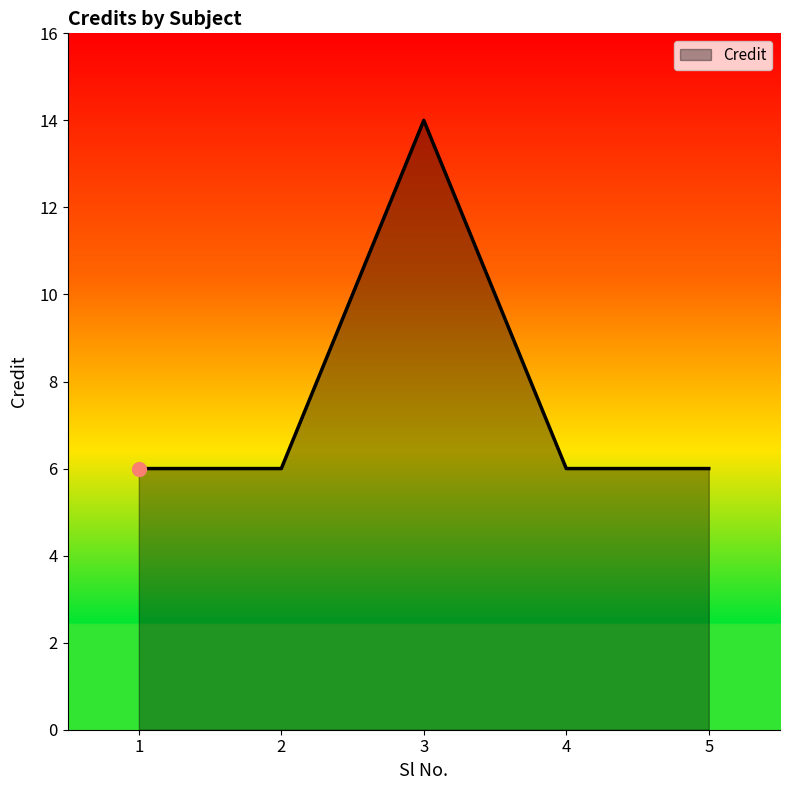

Is it true that the value at 4 is 3?

False